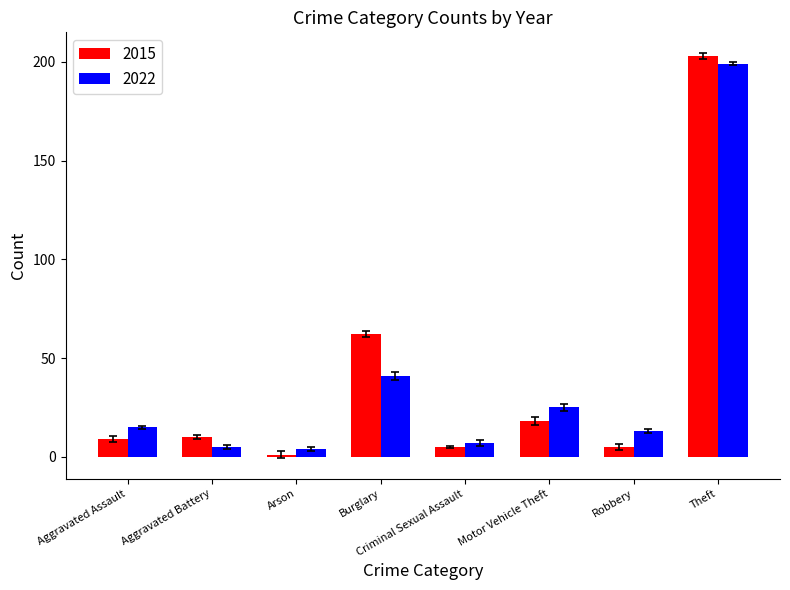

What is the average value of the 2015 series?

39